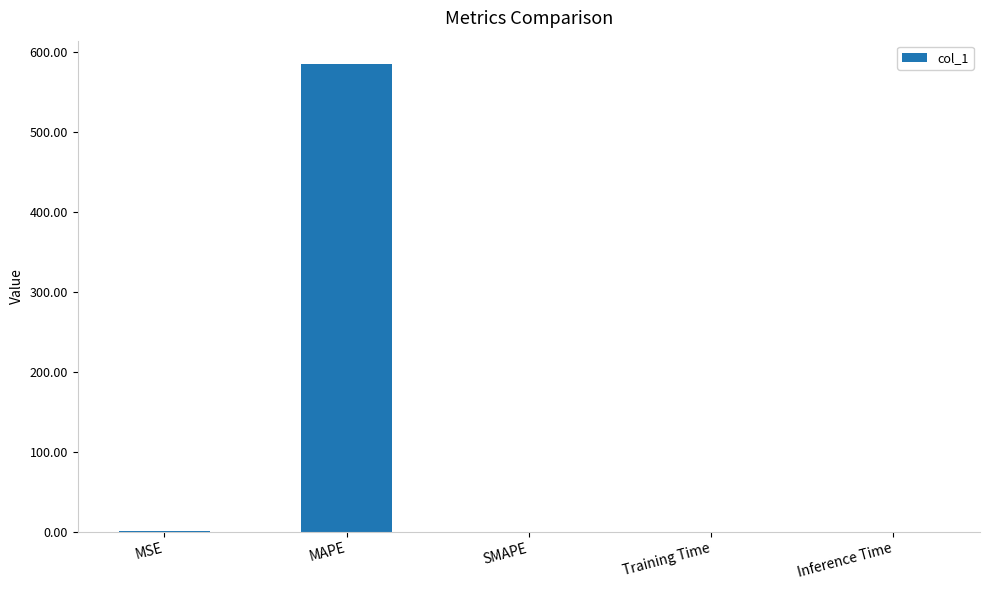

The value at MAPE is 261.4. True or false?

False